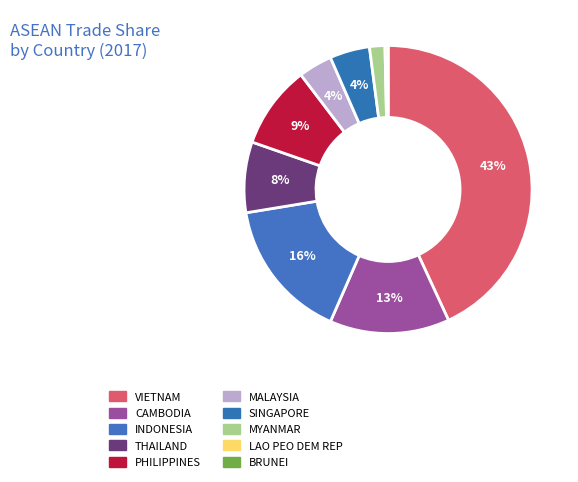

Count the number of slices in the pie.

10